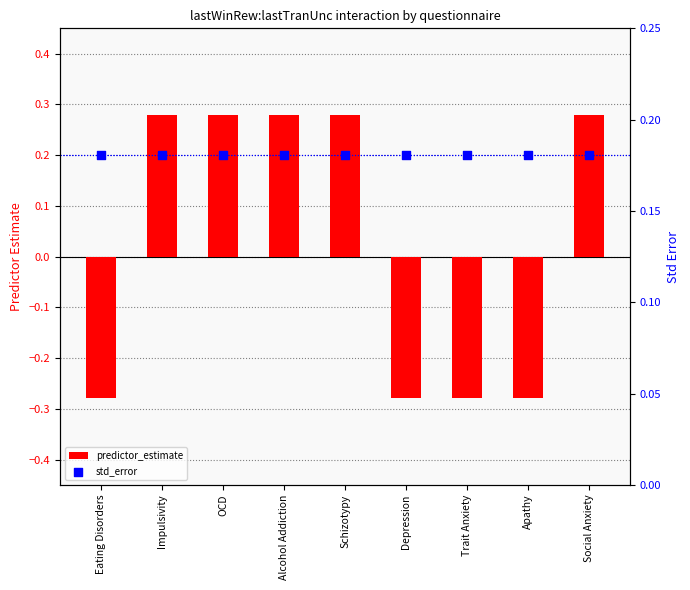

Which series contains the lowest Y value?

predictor_estimate